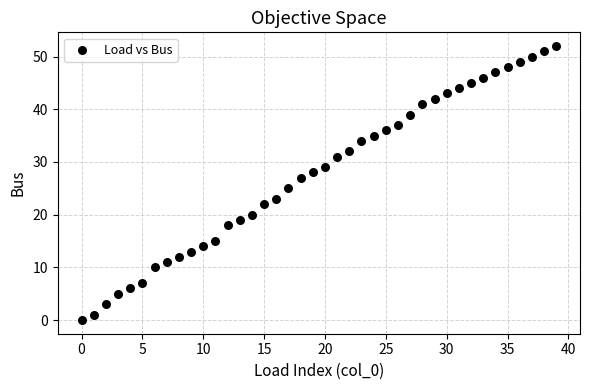

What is the range of Y values (max minus min)?

52